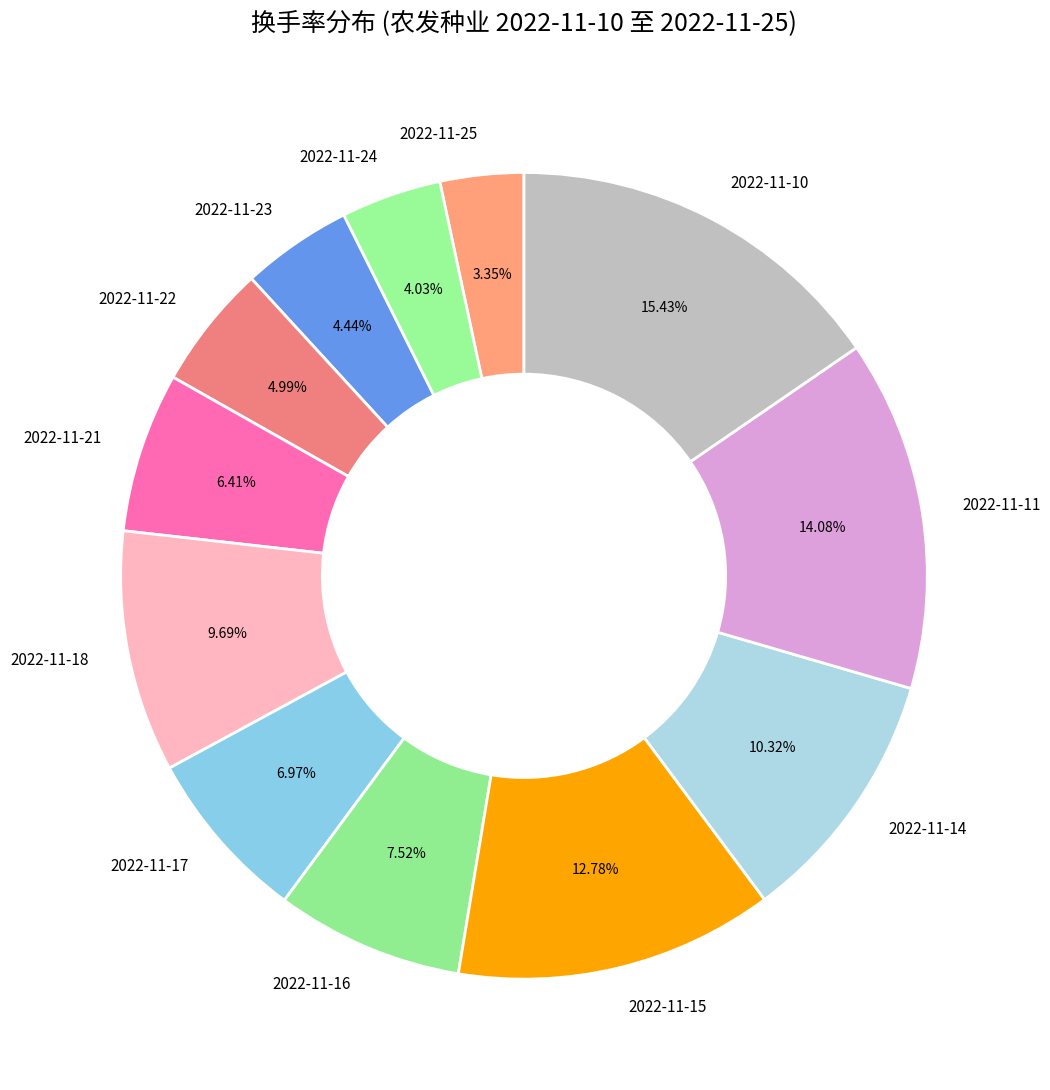

What percentage do 2022-11-17 and 2022-11-21 together represent?

13.4%